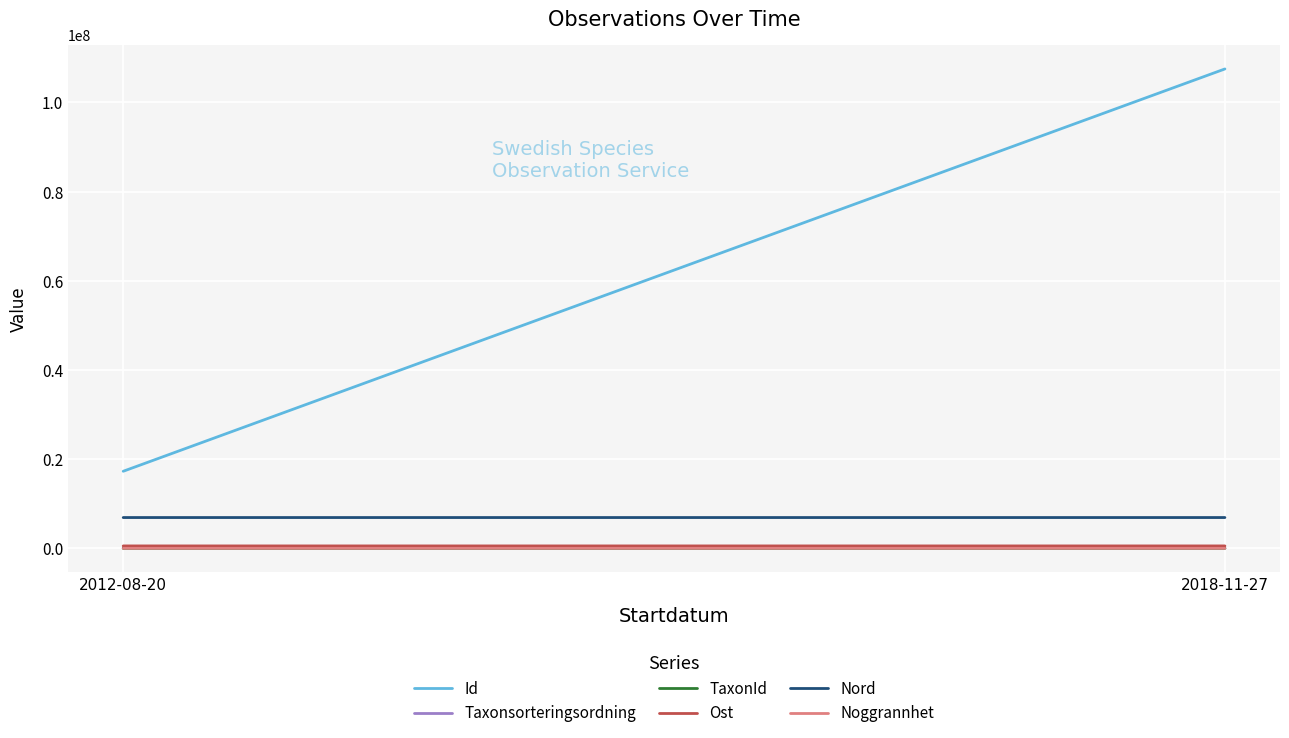

The value of Taxonsorteringsordning at 2012-08-20 is 54465.7. True or false?

False